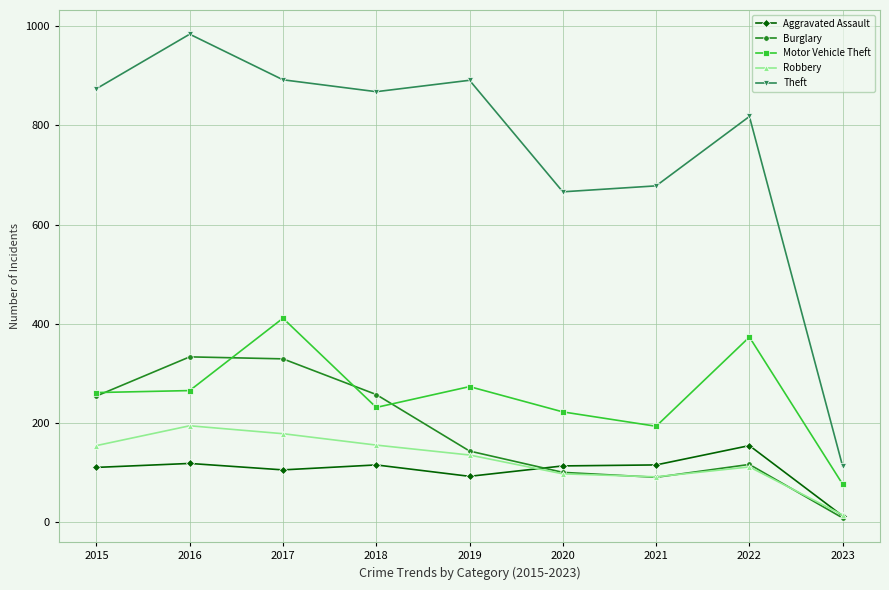

What is the maximum value for Aggravated Assault?

154